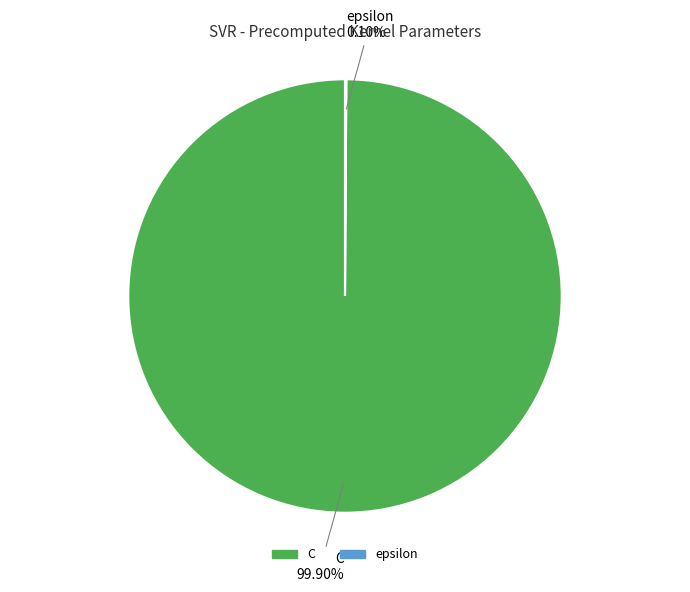

Which category has the biggest portion of the pie?

C